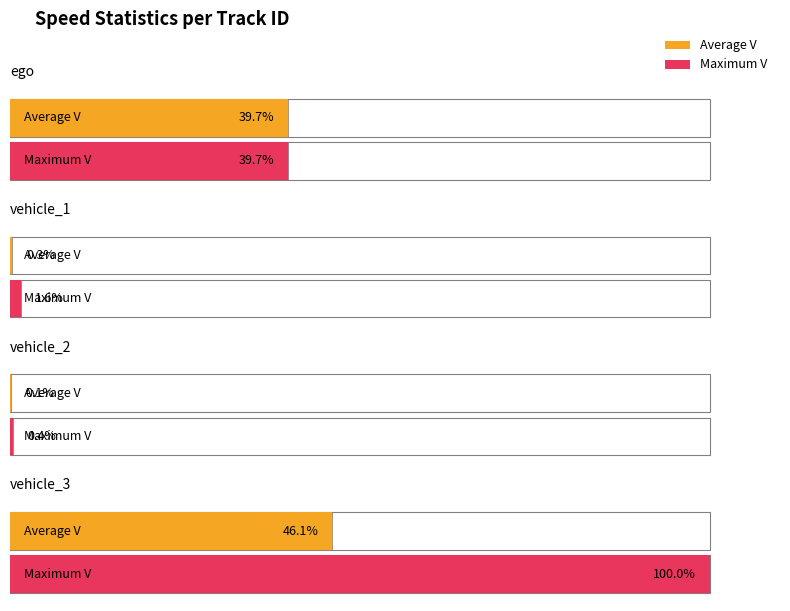

Is it true that Maximum V equals 20.0 at ego?

False